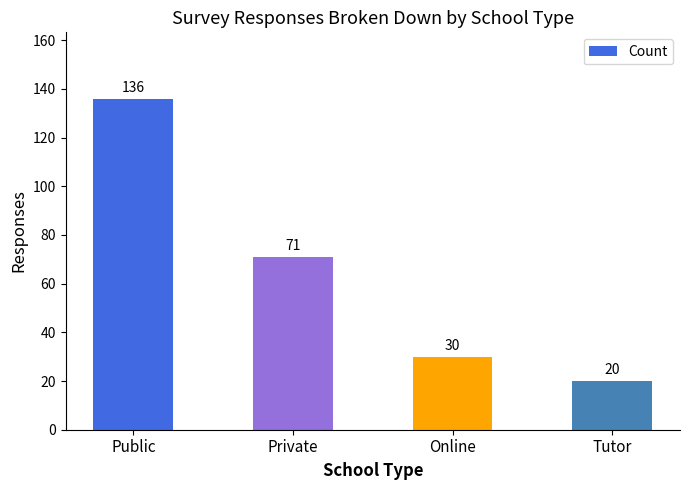

What is the difference between the second highest and second lowest values?

41